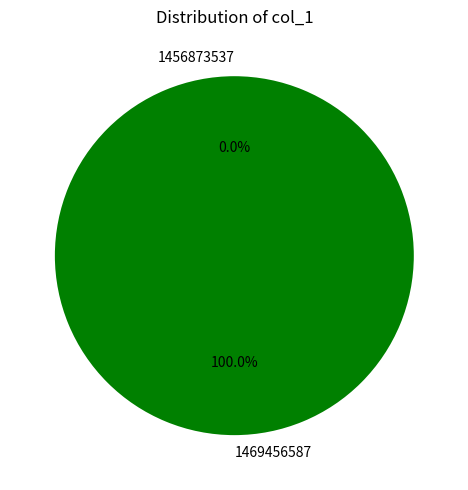

The 1469456587 slice represents 100% of the pie. True or false?

True